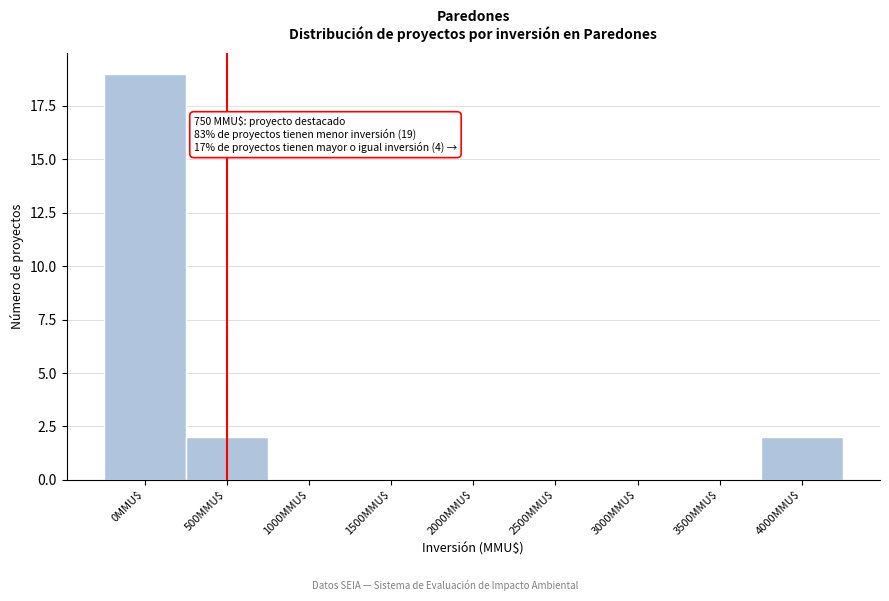

True or false: the data shows 2 at 4000MMU$.

True